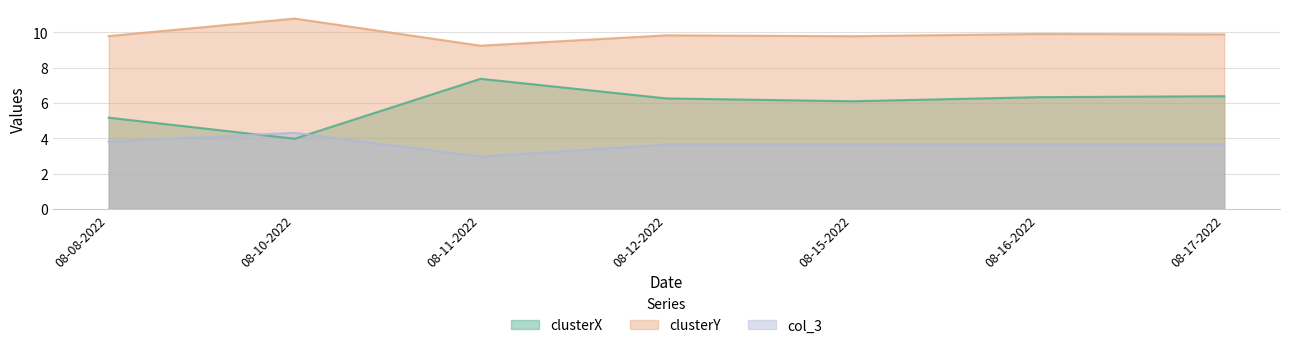

Does the chart display data point markers on the line(s)?

No